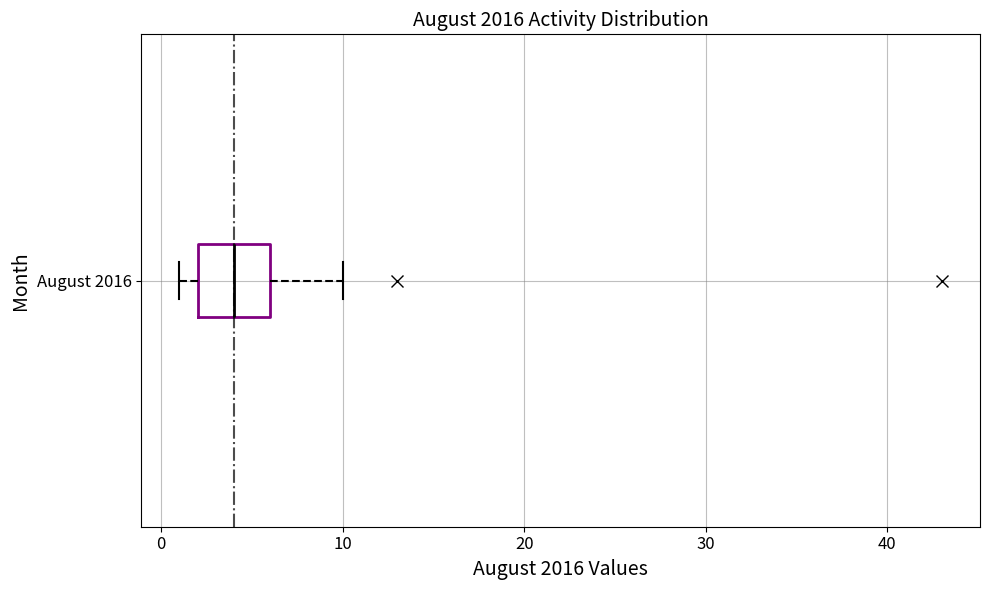

Transcribe this box plot: give where the median line is, the range the box spans, and where the two whiskers end, as read against the x-axis. The values are not printed on the chart, so give them approximately, as read against the axis.

median 4, box 2 to 6, whiskers 1 to 10